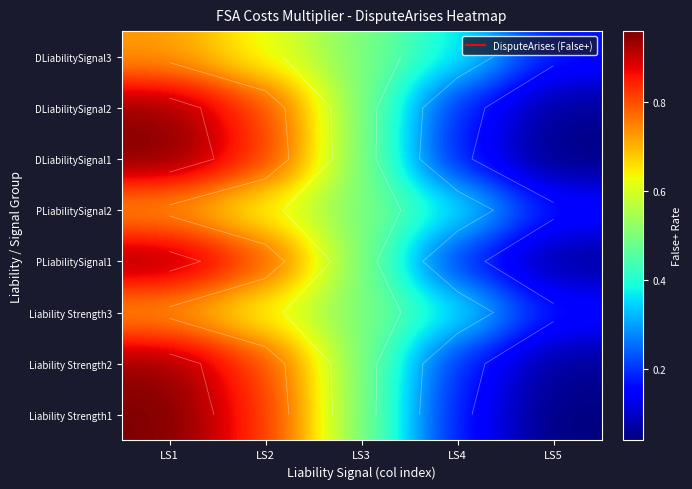

True or false: Liability Strength2 has a value of 1.3 at LS1.

False